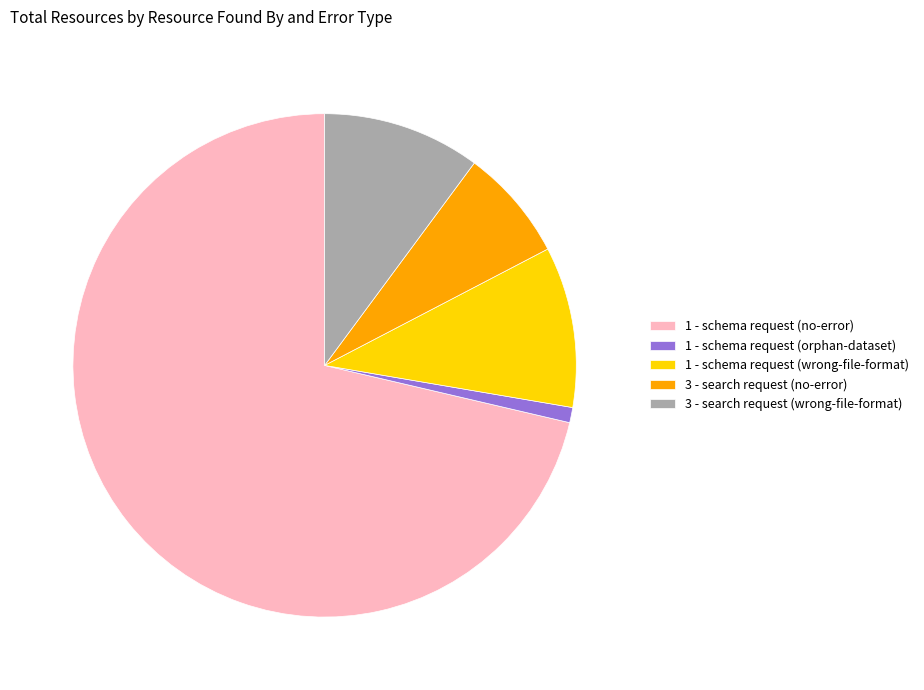

Which slice is the largest?

1 - schema request (no-error)